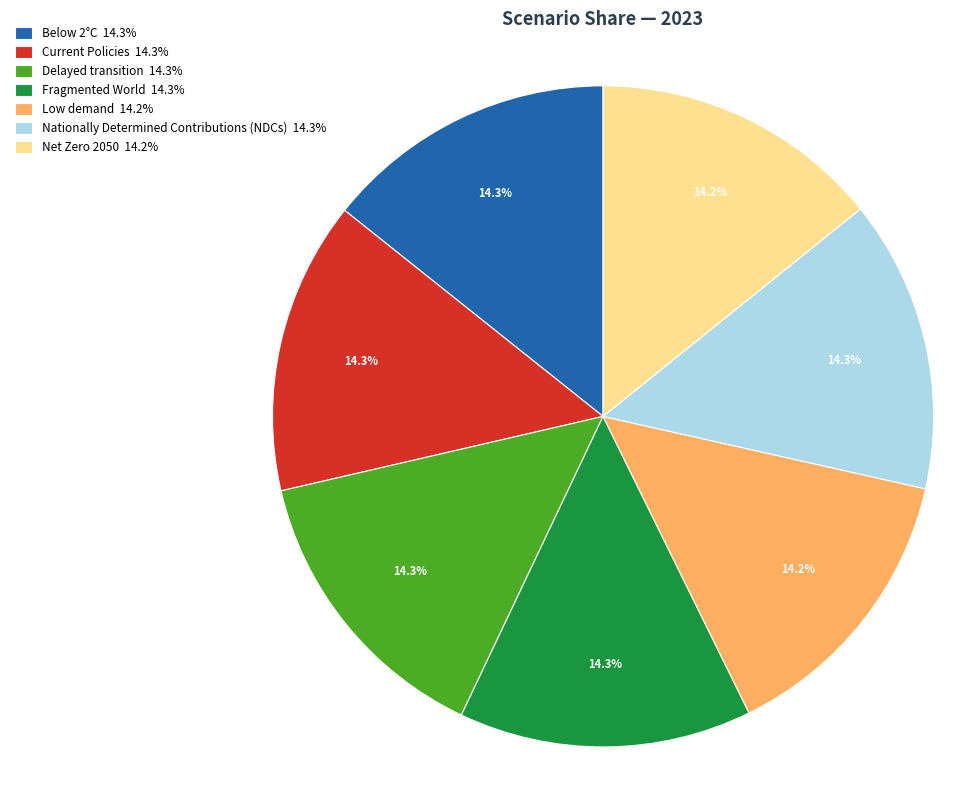

What portion of the pie excludes Current Policies?

85.7%